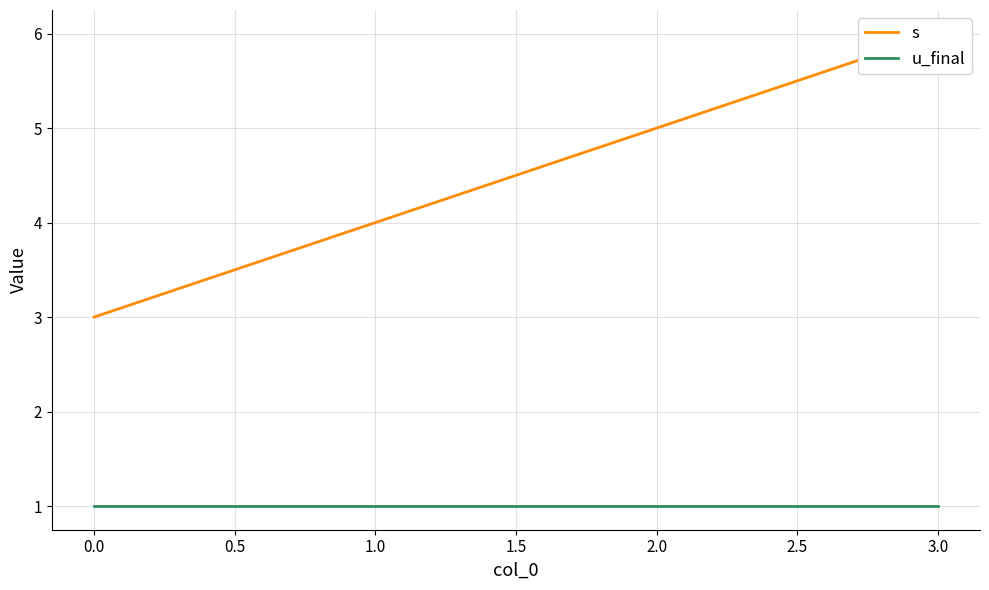

Rank the series by their maximum value, from lowest to highest.

u_final, s